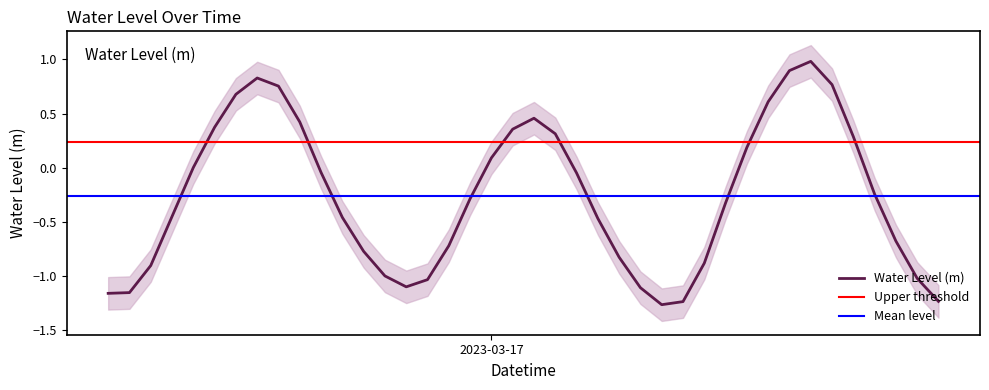

The value at 2023-03-17 20:00:00 is -0.6. True or false?

False